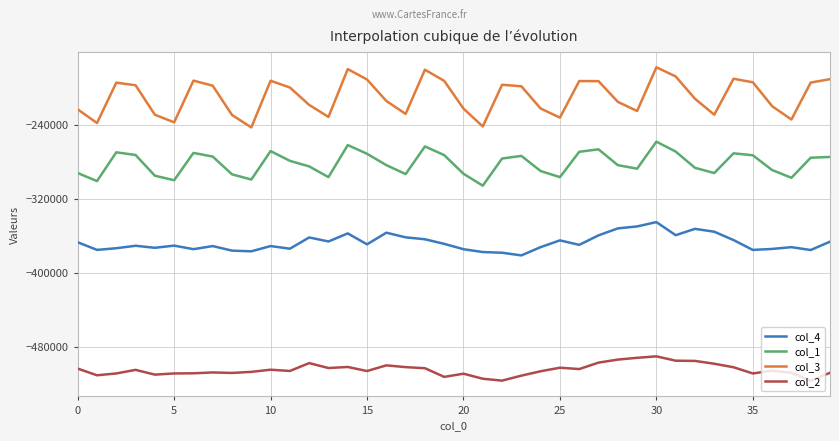

What is the difference between the maximum and minimum values in the col_3 series?

65004